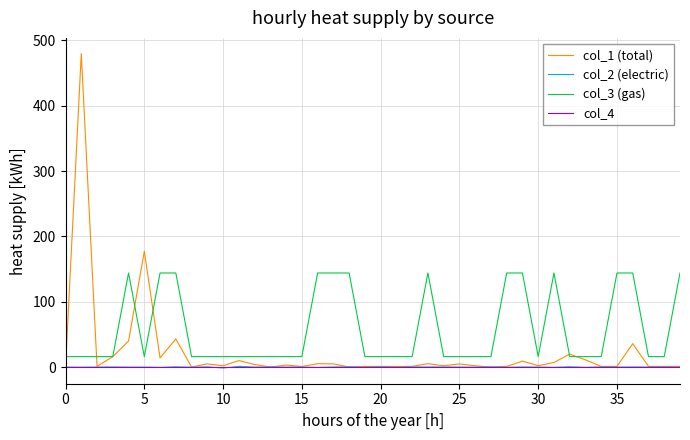

Is this an area chart (filled region under the line)?

No